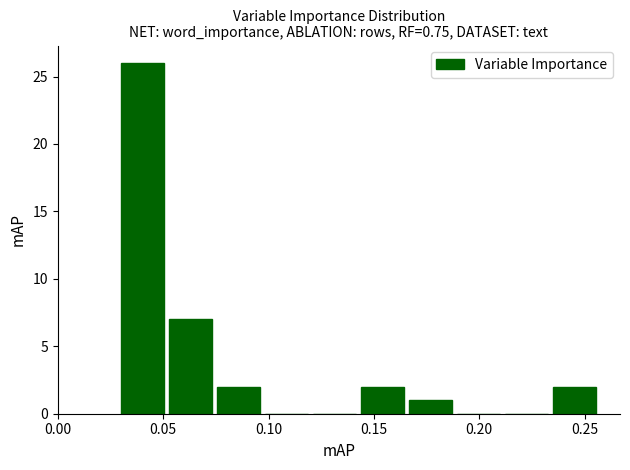

How tall is the bar that spans 0.165 to 0.190 on the x-axis? Neither the bar edges nor the heights are printed on the chart, so give them approximately, as read against the axes.

1